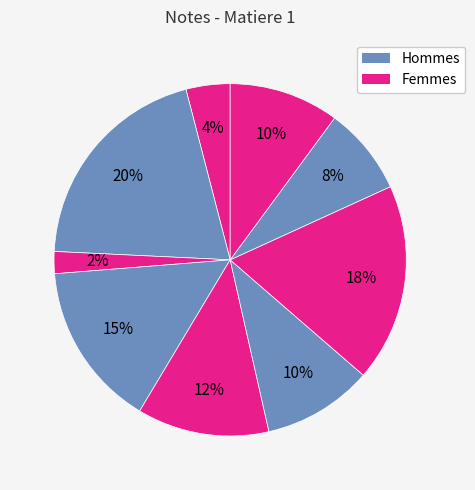

How many slices are in this pie chart?

9